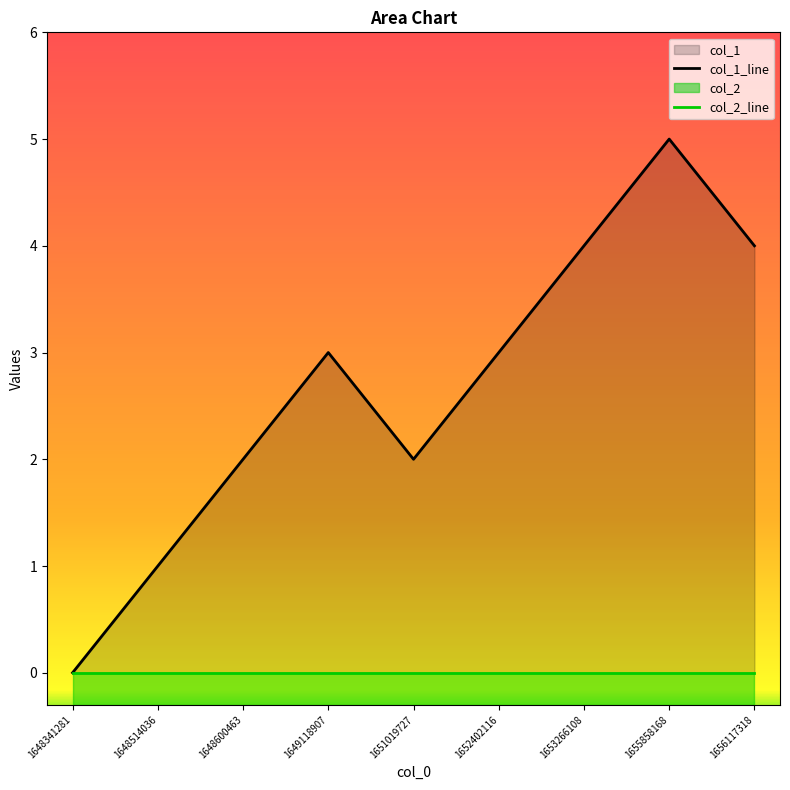

Which category has the highest value across all series?

1655858168